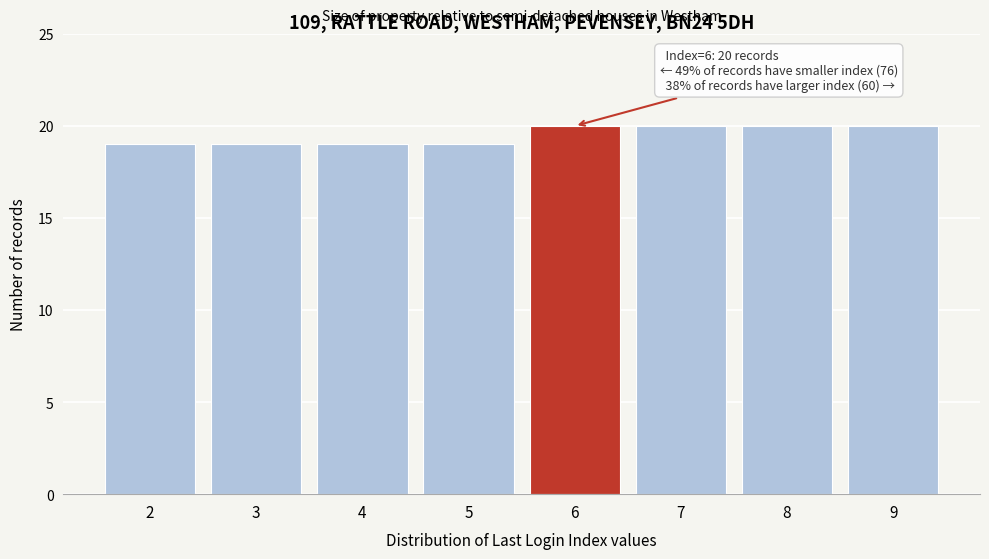

Reading right to left, what are all the values shown in this chart?

20	20	20	20	19	19	19	19